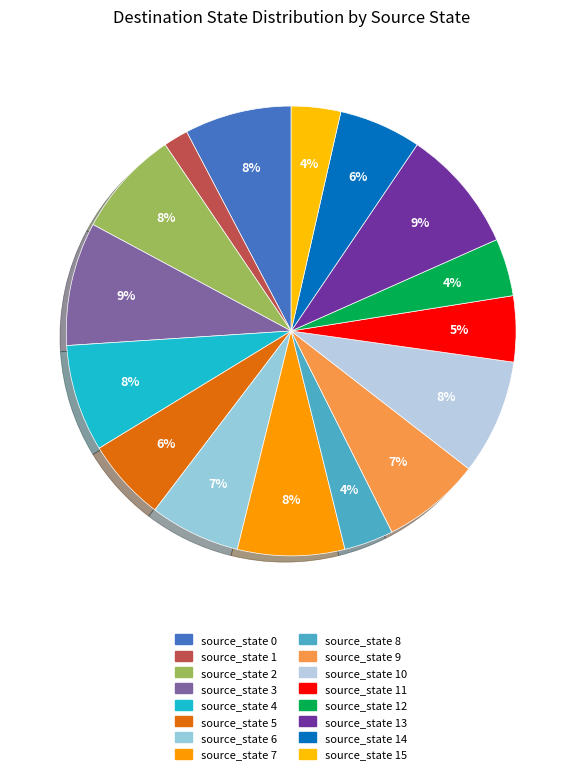

Is the sum of source_state 6 and source_state 10 greater than half?

No